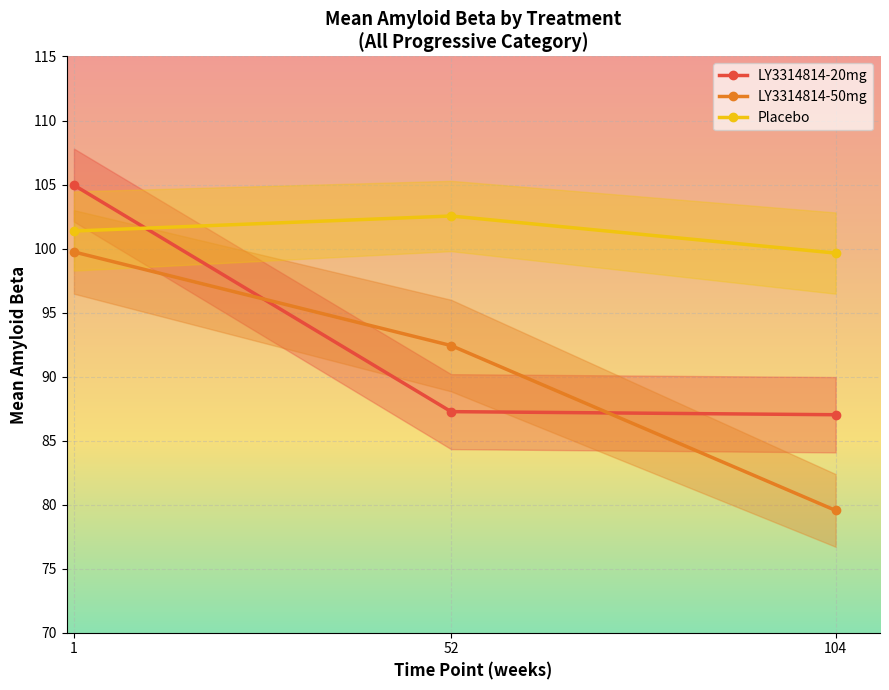

What are all the series names shown in the legend?

LY3314814-20mg, LY3314814-50mg, Placebo